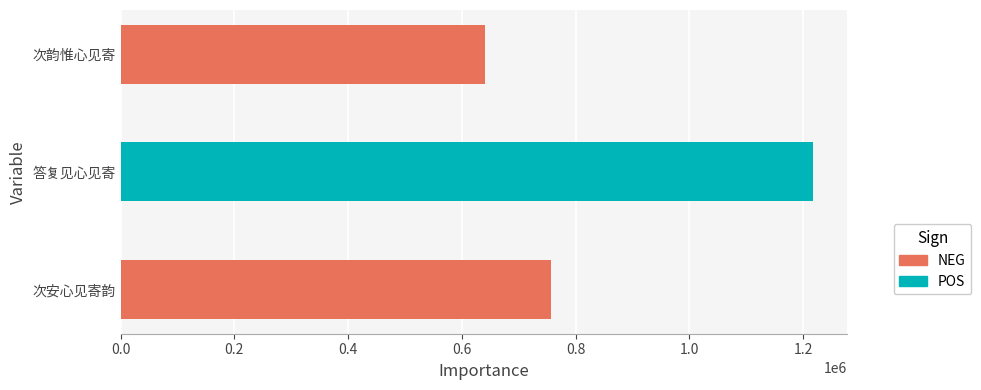

What is the sum of all values?

2613395